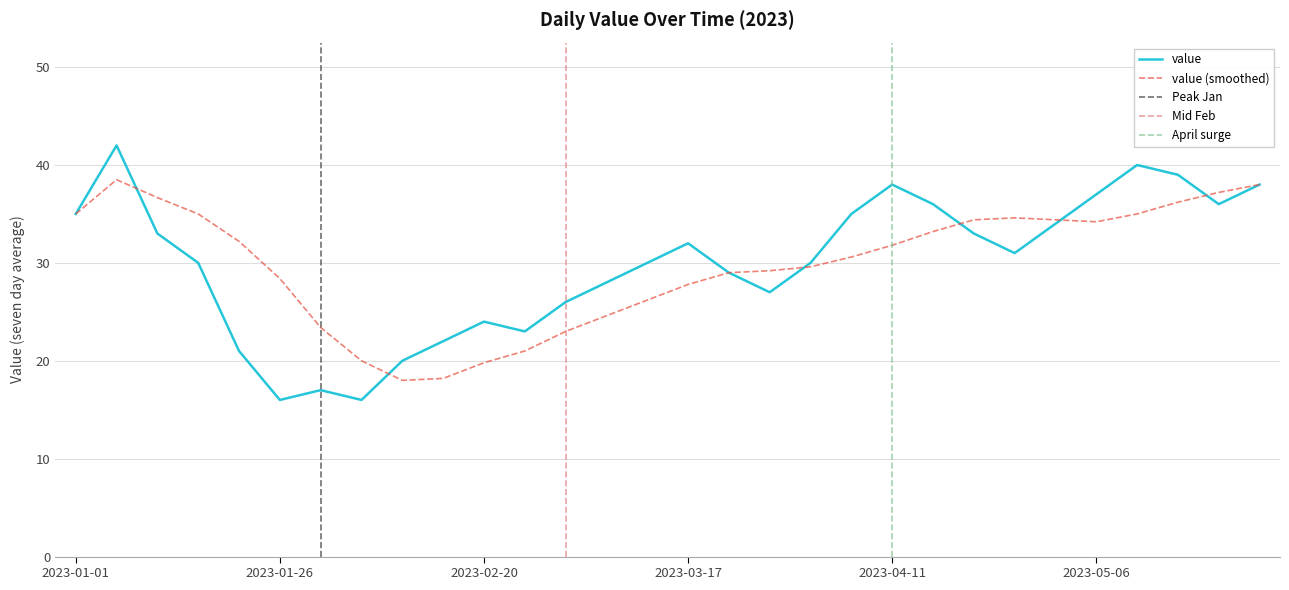

At which category does the data reach its first local peak?

2023-01-06